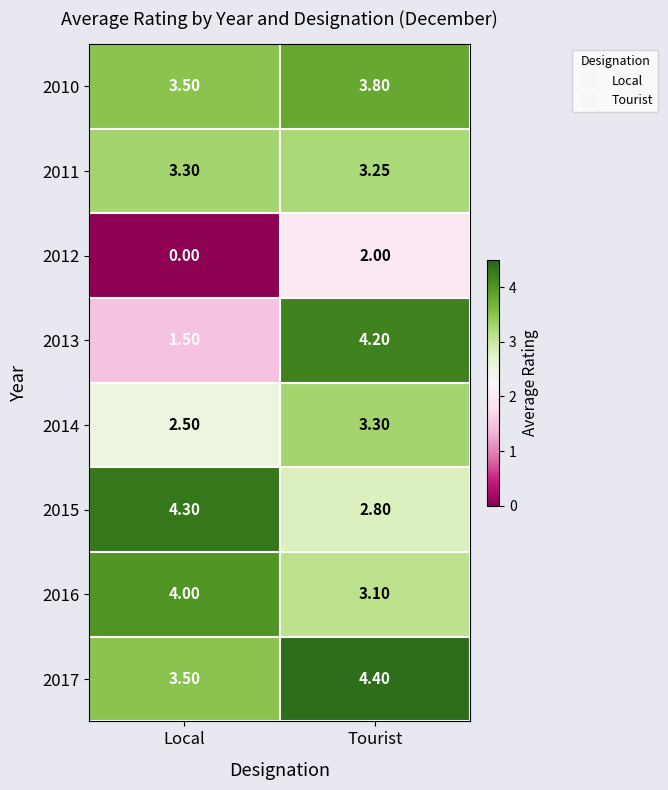

Which category has the highest value in the 2016 series?

Local